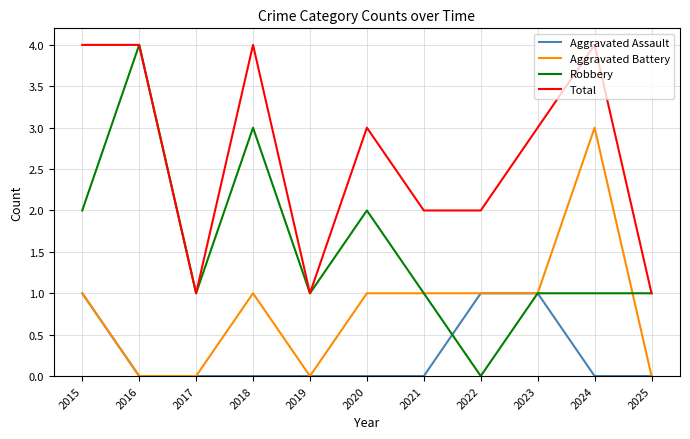

Which series has the widest spread of values?

Robbery